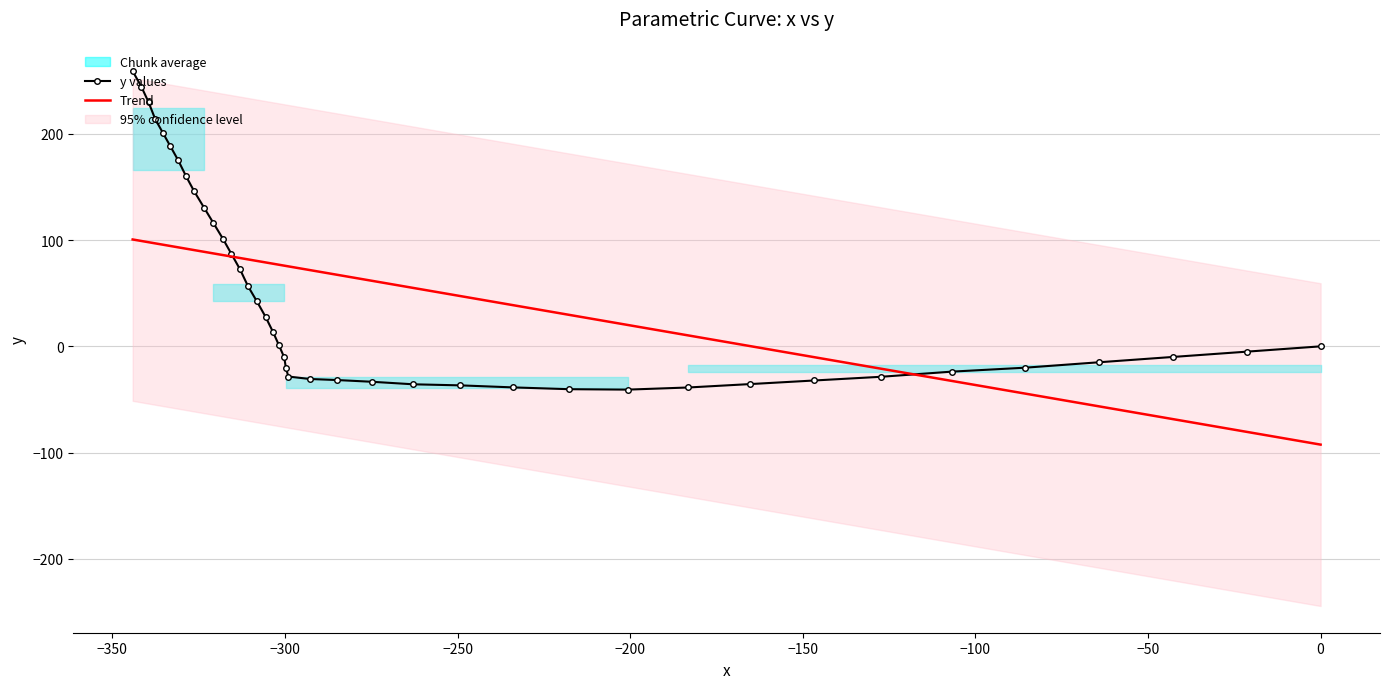

How many values in y values are below zero?

20